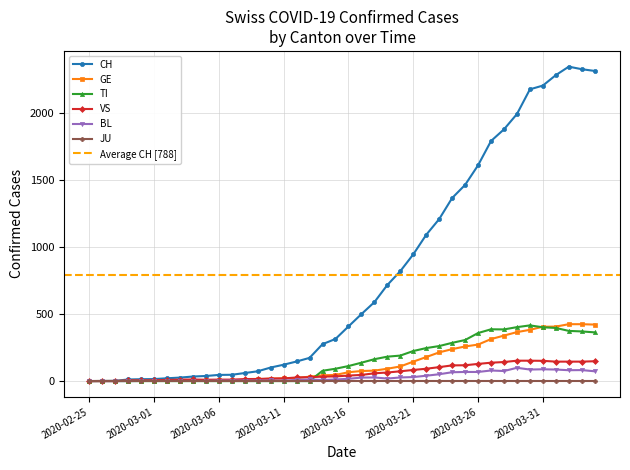

True or false: BL has more than 2 interior local peaks.

True